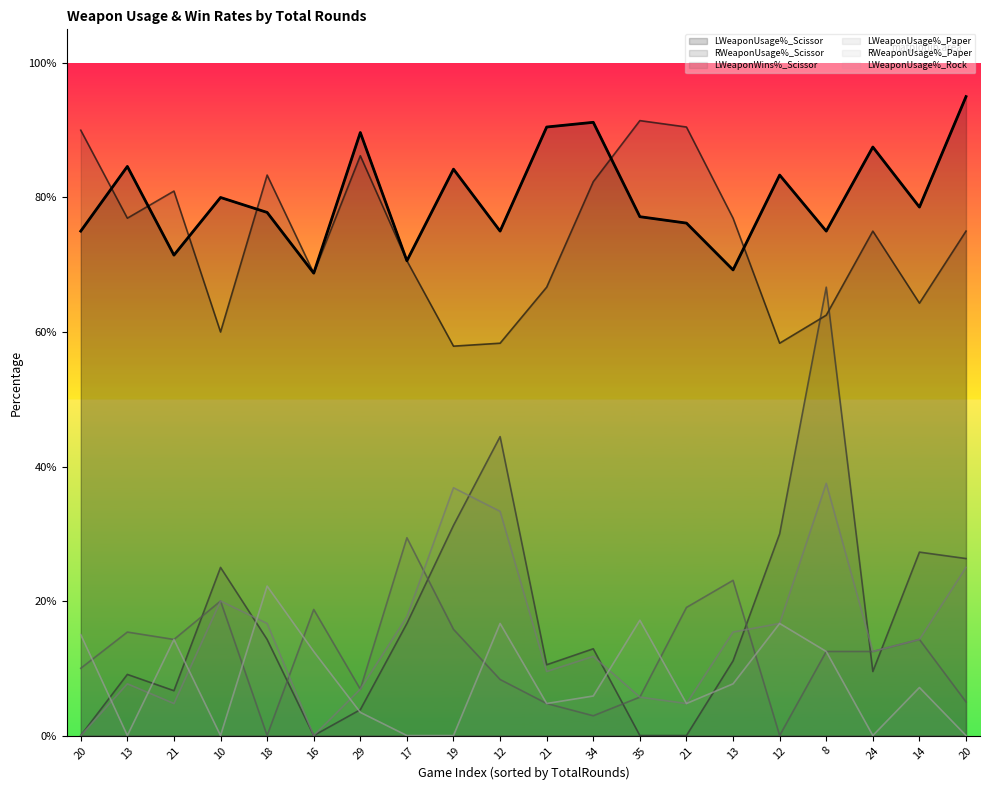

Is the value of RWeaponUsage%_Paper at 10 greater than the value of LWeaponUsage%_Rock at 21?

Yes